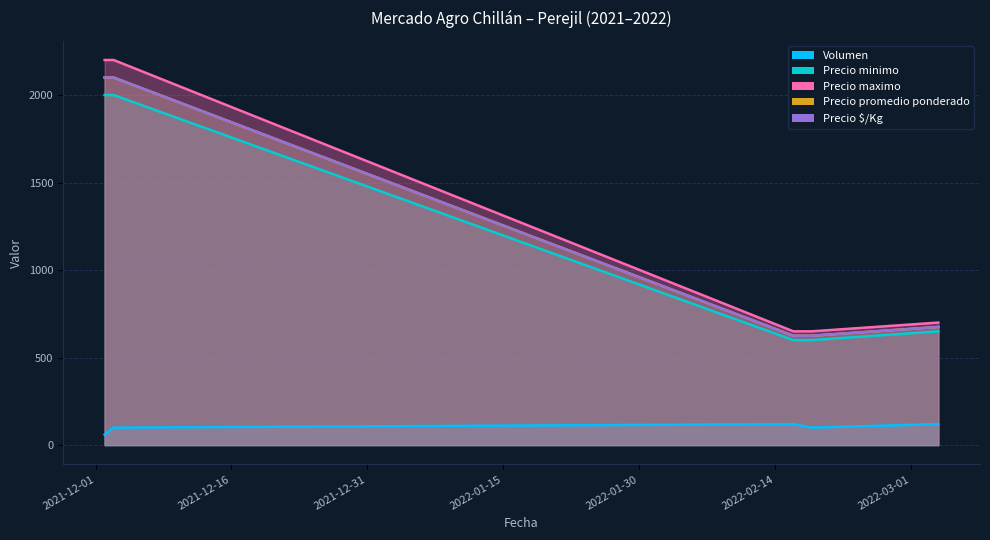

Between 2022-02-16 and 2022-03-04, which is larger?

2022-02-16